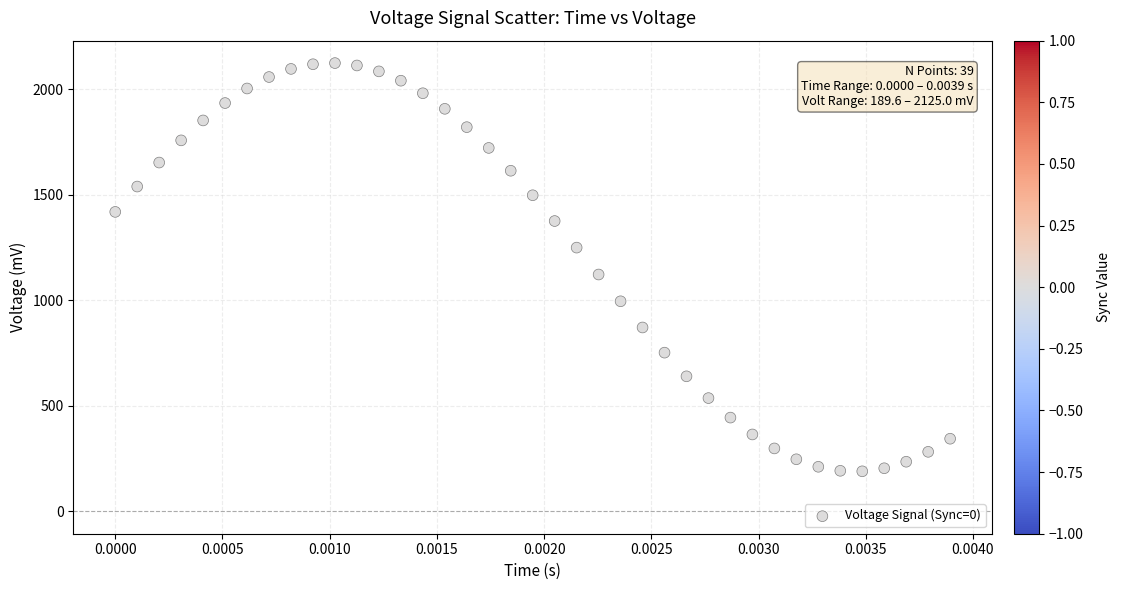

What Y value in the scatter plot is closest to 1157?

1122.6